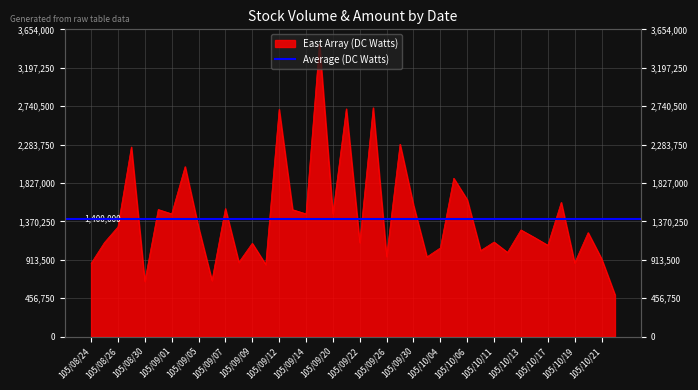

True or false: the data has more than 2 interior local peaks.

True